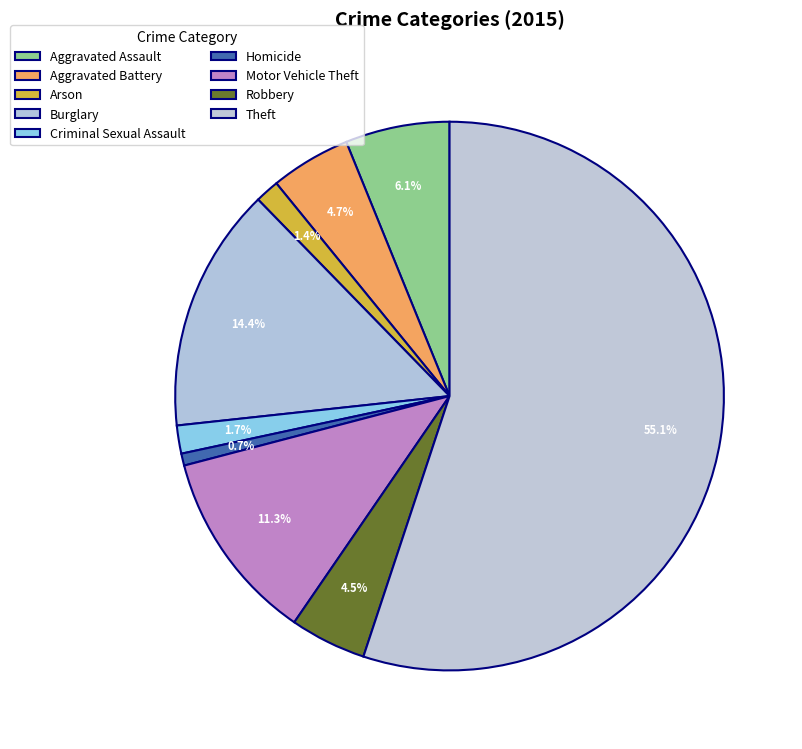

How many slices are in this pie chart?

9